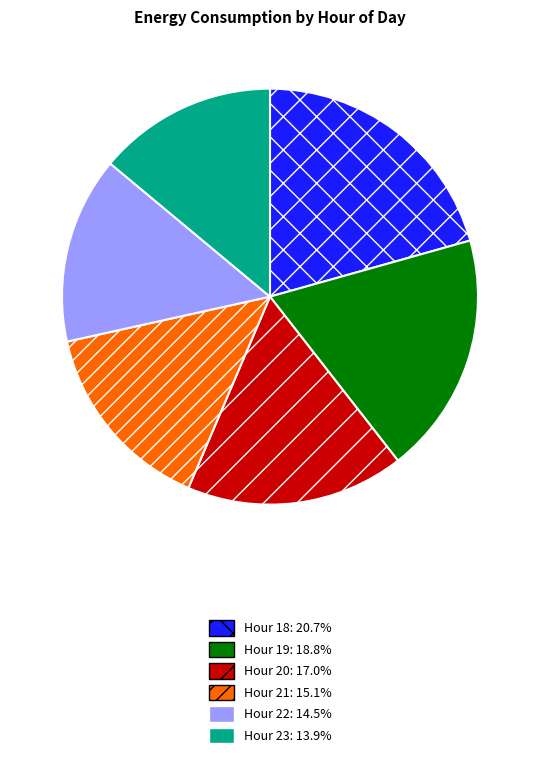

Does any single category account for the majority?

No